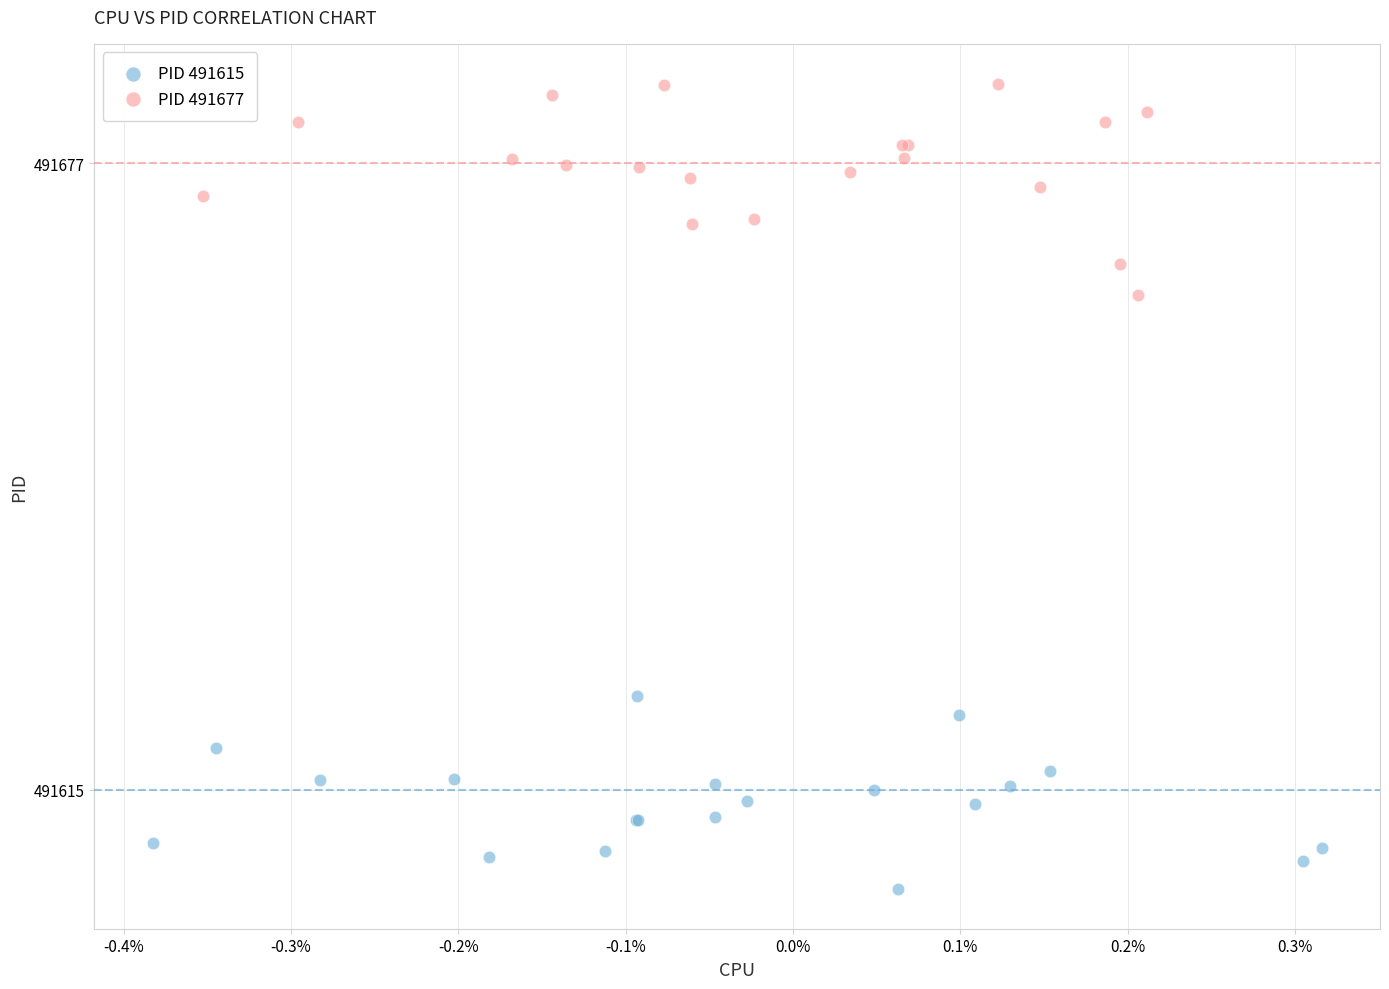

Which series contains the highest Y value?

PID 491677